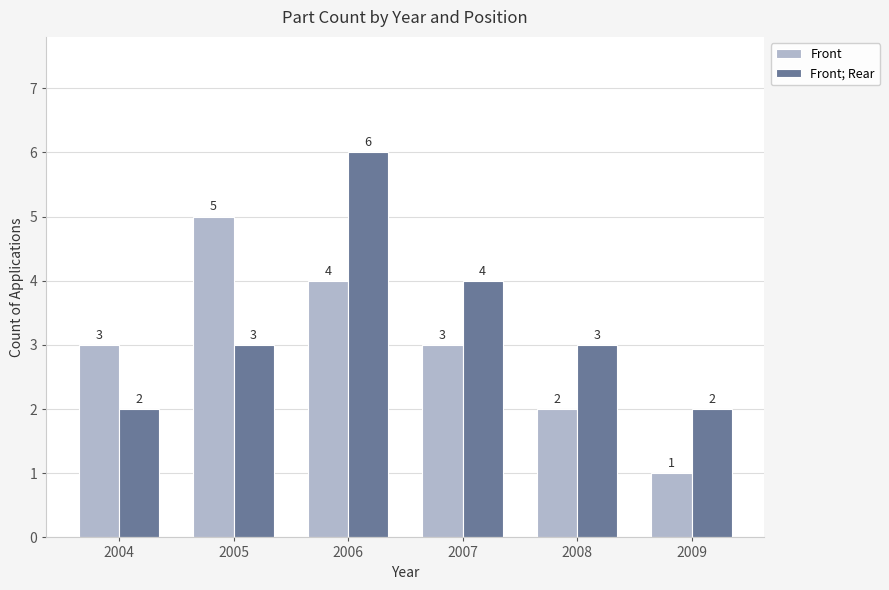

Reading left to right, list all the values displayed in this chart.

Front: 3	5	4	3	2	1
Front; Rear: 2	3	6	4	3	2